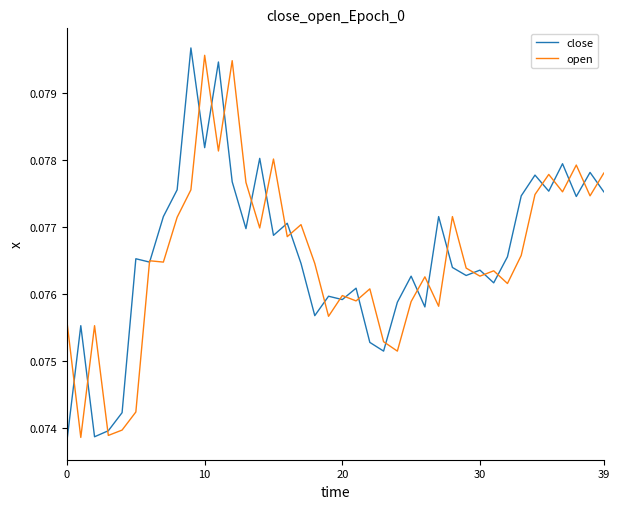

How many intersections are there between open and close?

28